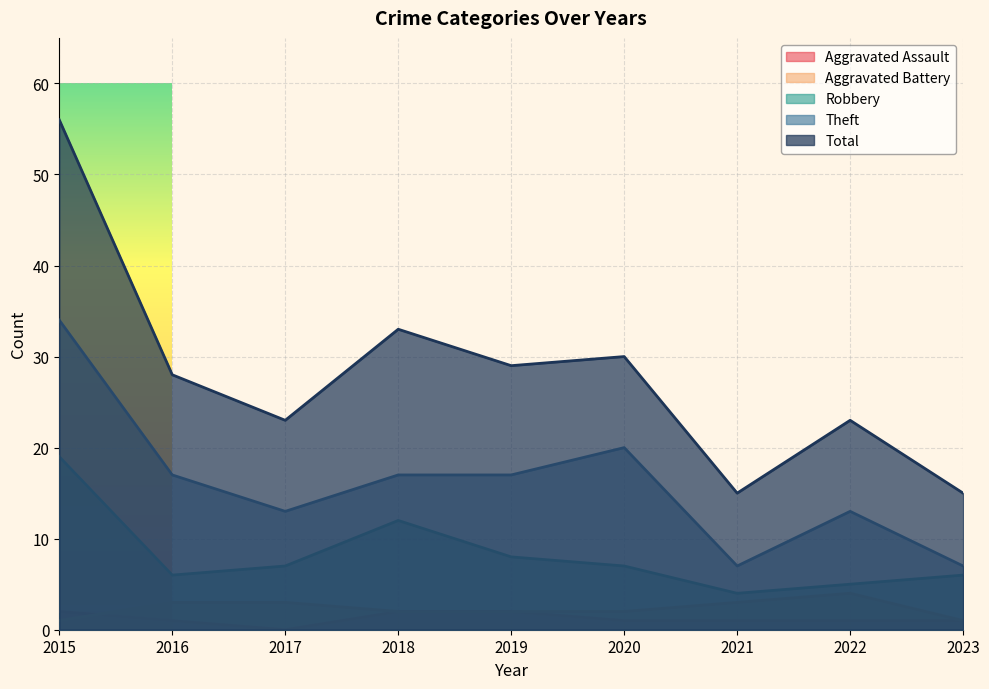

Which category has the lowest value in the Aggravated Assault series?

2017